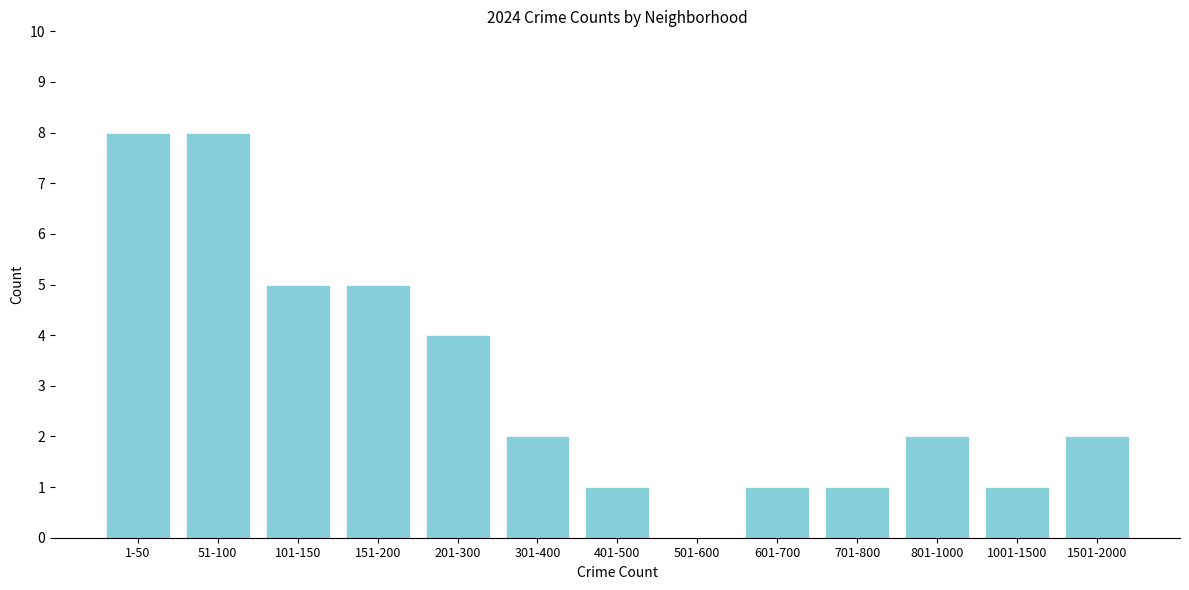

Reading right to left, extract all data points from this chart.

1501-2000=2	1001-1500=1	801-1000=2	701-800=1	601-700=1	501-600=0	401-500=1	301-400=2	201-300=4	151-200=5	101-150=5	51-100=8	1-50=8